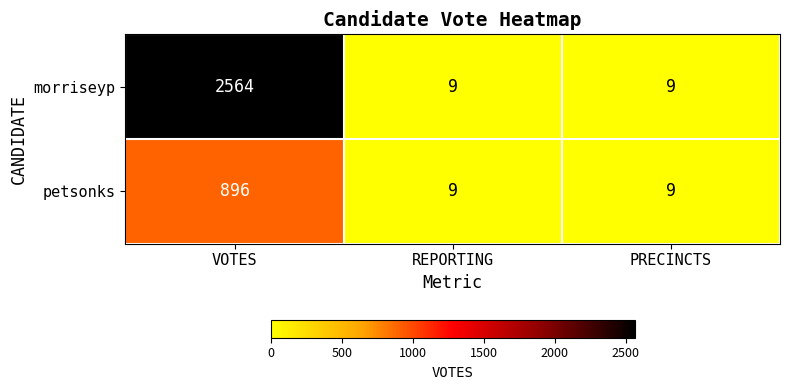

Count the morriseyp values in the range 9 to 2564.

3